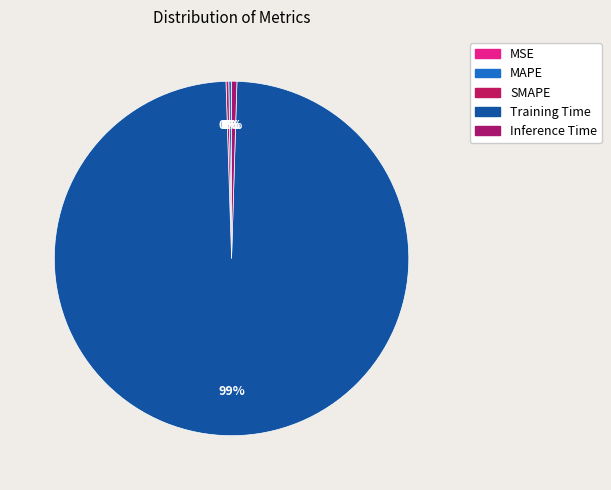

Count the number of slices in the pie.

5